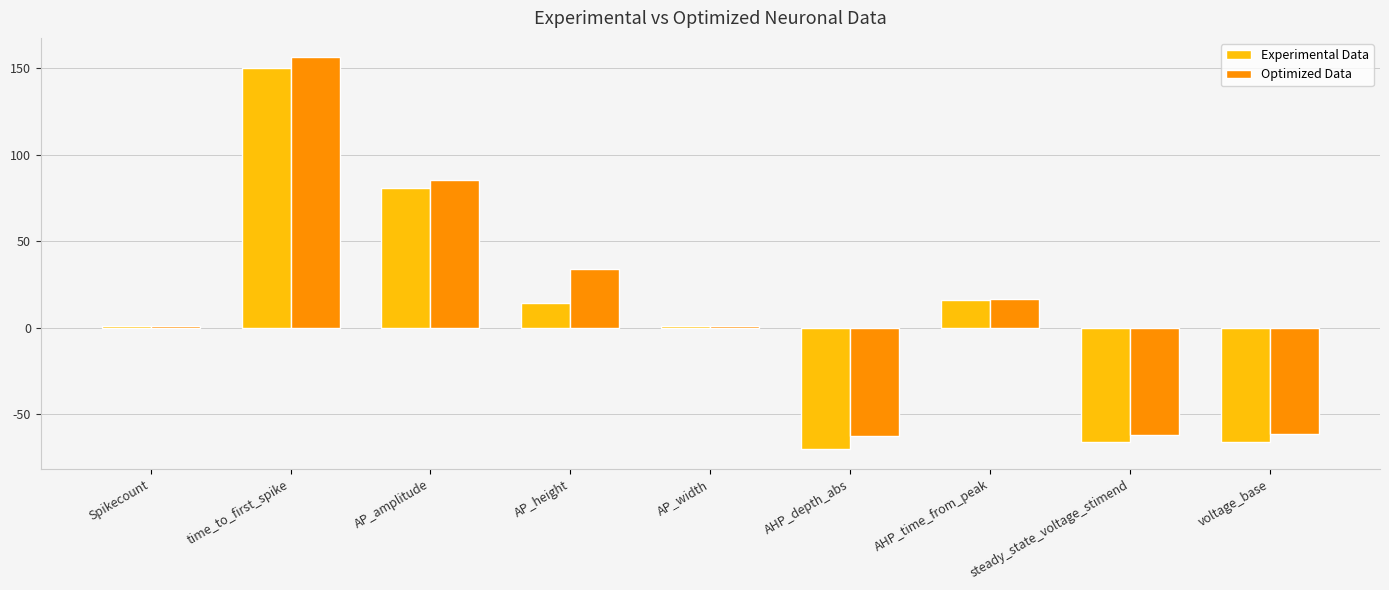

The Optimized Data series shows 156.0 at time_to_first_spike. True or false?

True